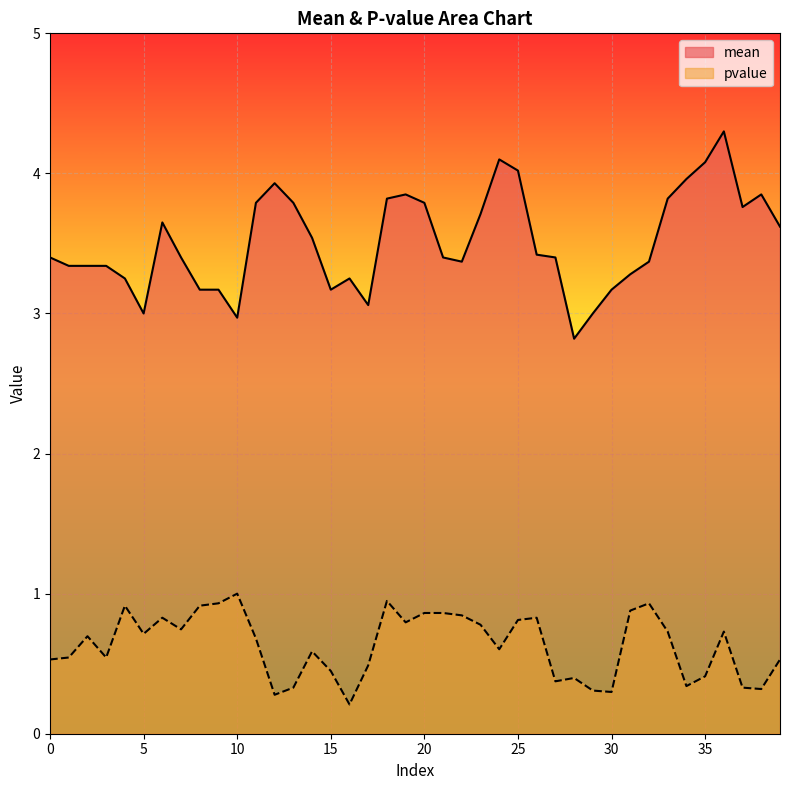

True or false: mean has more than 2 points higher than both neighbors.

True